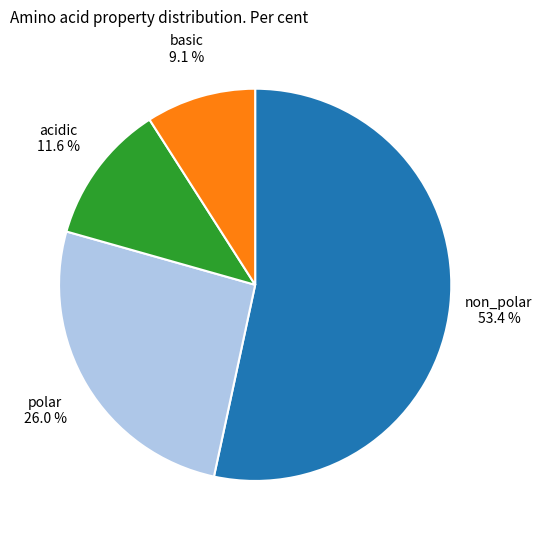

To the nearest percent, what is the difference between the acidic and polar slice percentages?

14%